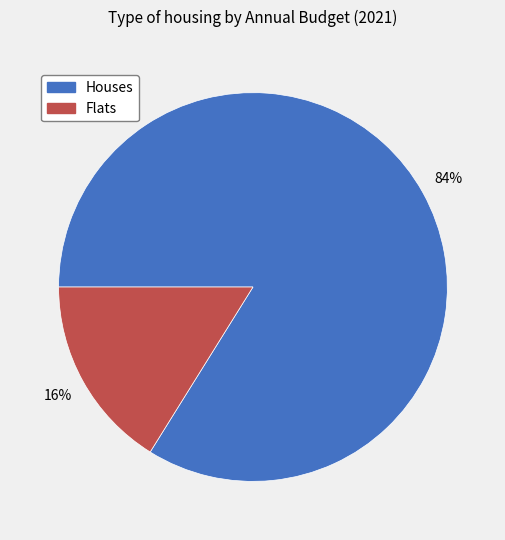

How many slices are in this pie chart?

2